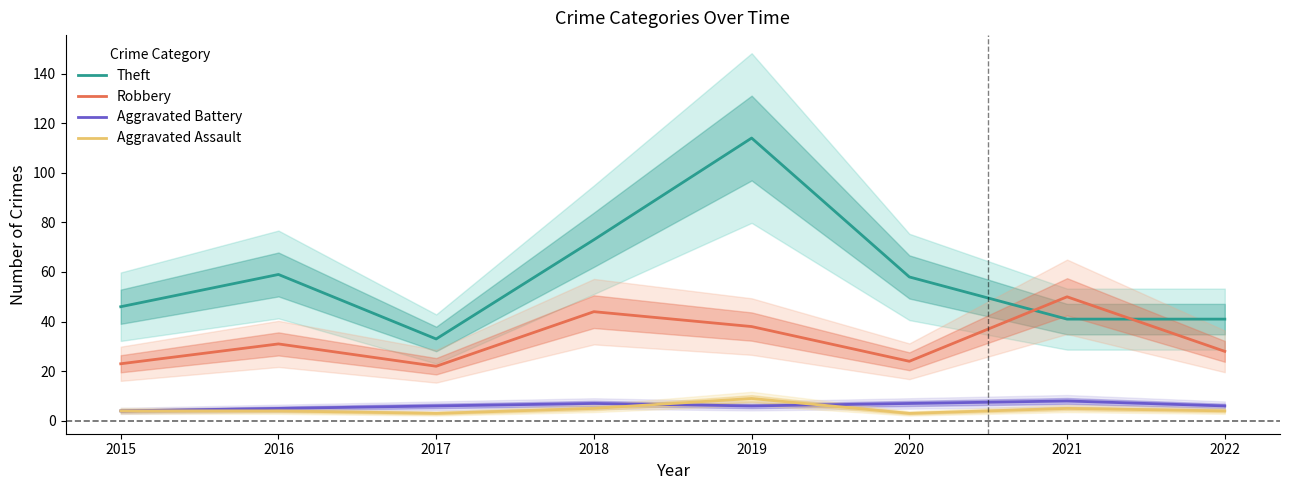

True or false: Theft and Aggravated Assault intersect in this chart.

False